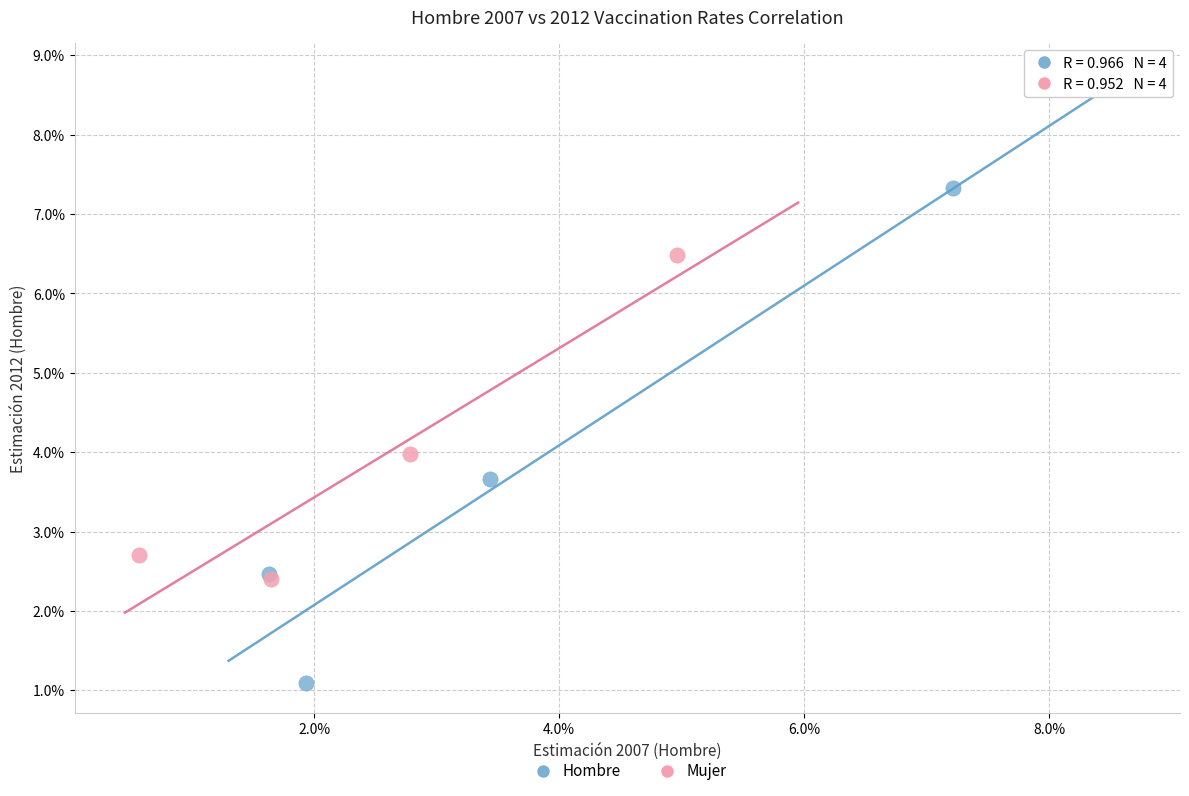

Which series has the largest Y range (max minus min)?

Hombre